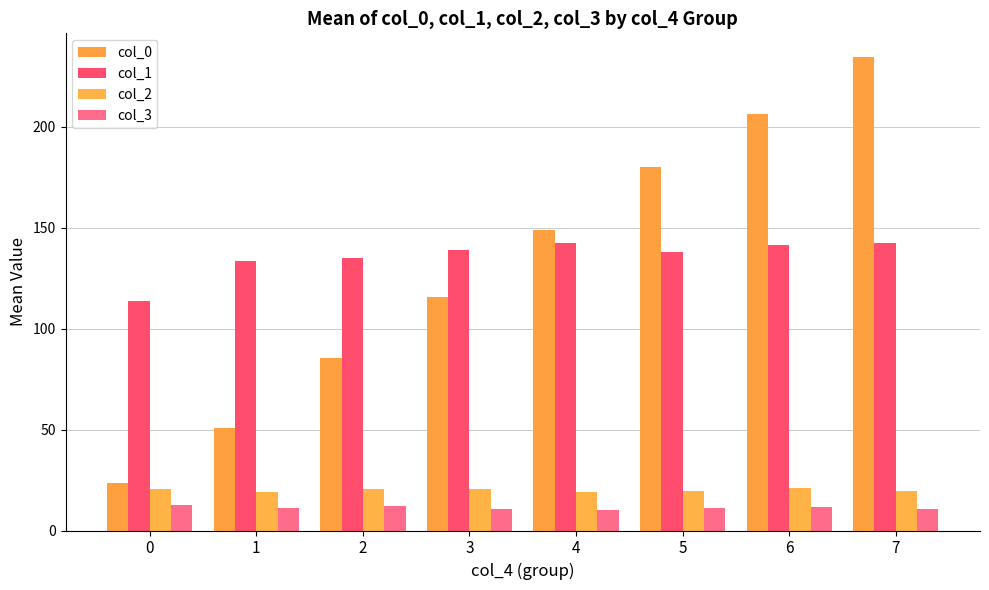

How many distinct data groups are displayed?

4